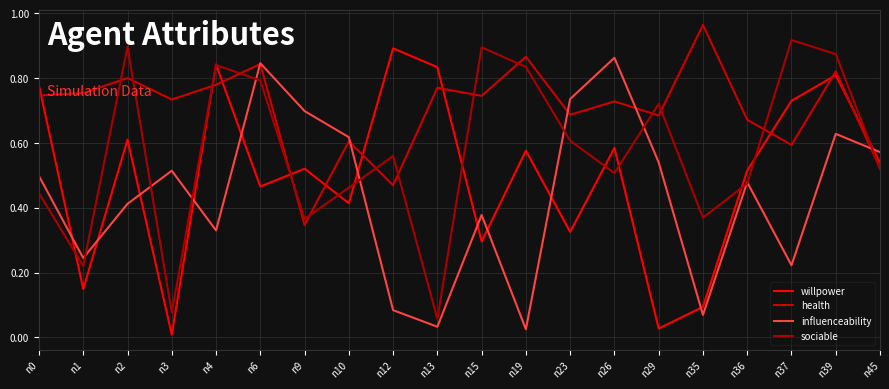

Reading left to right, extract all data points from this chart.

willpower: 0.8	0.1	0.6	0.0	0.8	0.5	0.5	0.4	0.9	0.8	0.3	0.6	0.3	0.6	0.0	0.1	0.5	0.7	0.8	0.5
health: 0.7	0.8	0.8	0.7	0.8	0.8	0.3	0.6	0.5	0.8	0.7	0.9	0.7	0.7	0.7	1.0	0.7	0.6	0.8	0.5
influenceability: 0.5	0.2	0.4	0.5	0.3	0.8	0.7	0.6	0.1	0.0	0.4	0.0	0.7	0.9	0.5	0.1	0.5	0.2	0.6	0.6
sociable: 0.4	0.2	0.9	0.1	0.8	0.8	0.4	0.5	0.6	0.1	0.9	0.8	0.6	0.5	0.7	0.4	0.5	0.9	0.9	0.5